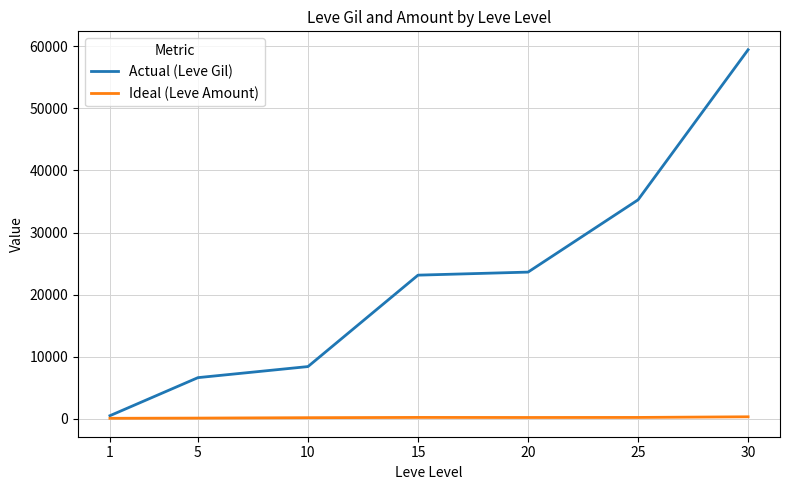

Between 20 and 30, which series saw the biggest shift?

Actual (Leve Gil)